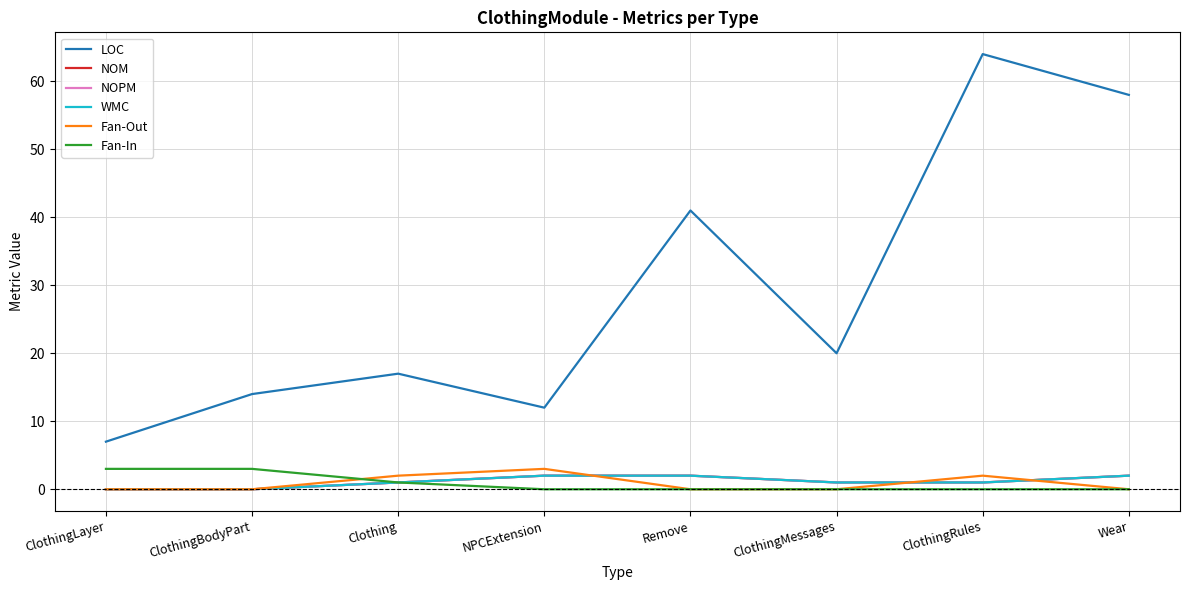

Is this an area chart (filled region under the line)?

No